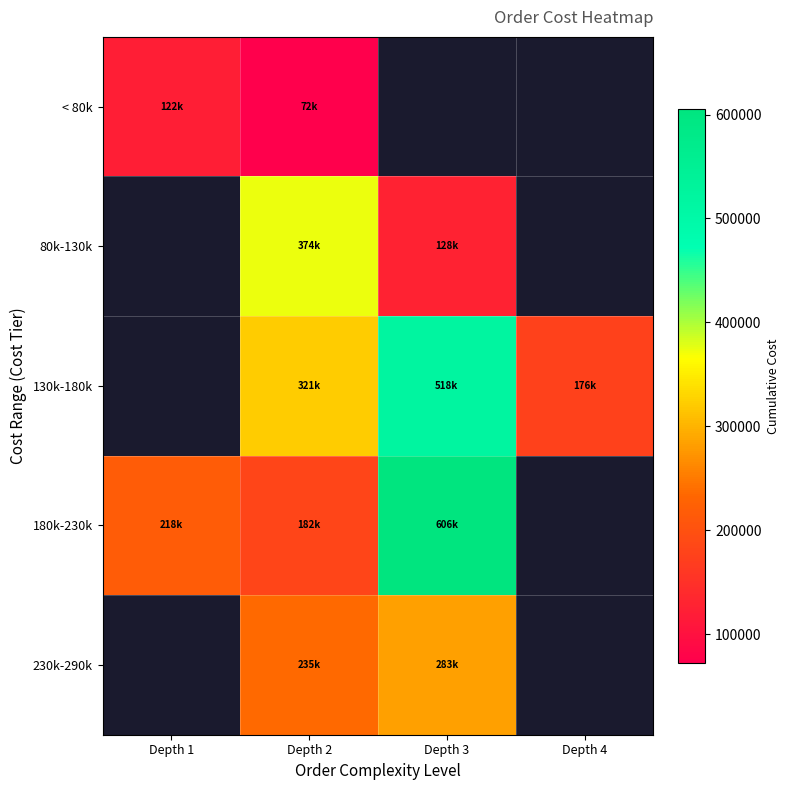

The 180k-230k series shows 605678.2 at Depth 3. True or false?

True